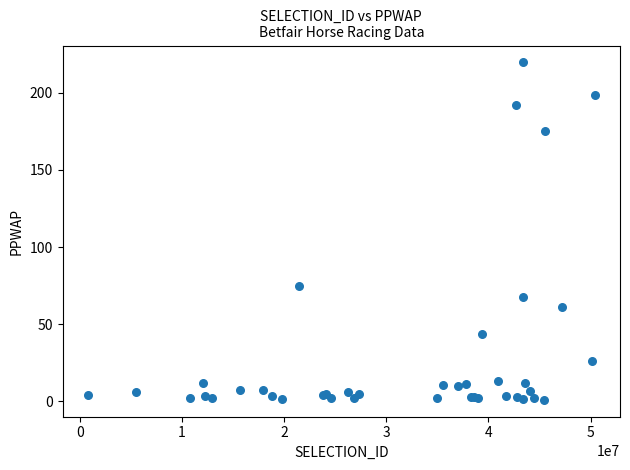

What Y value in the scatter plot is closest to 110?

75.0